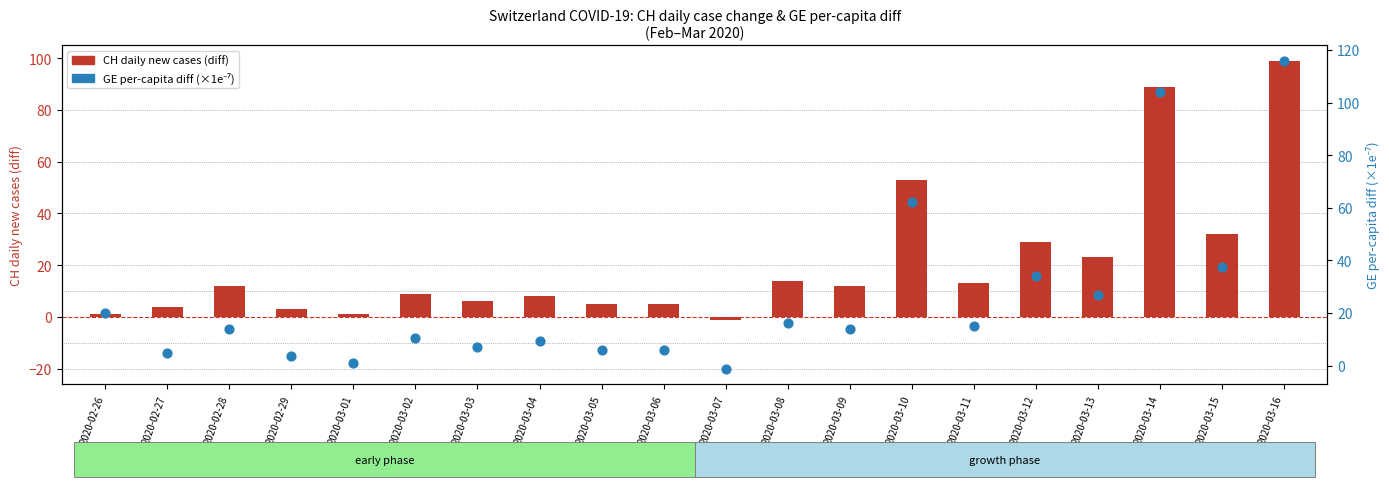

What are all the series names shown in the legend?

CH daily new cases (diff), GE per-capita diff (×1e7)